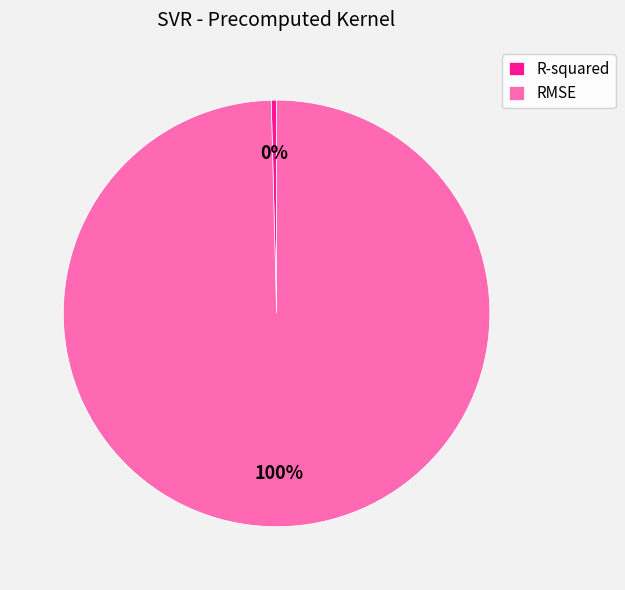

How many slices are in this pie chart?

2